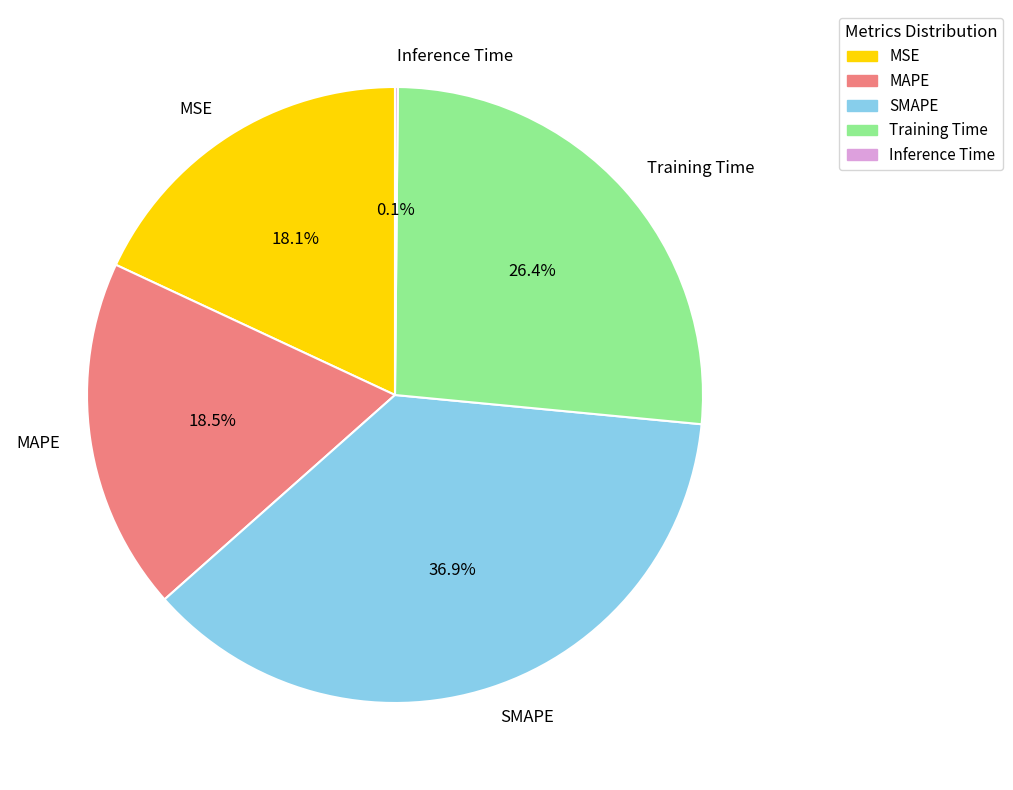

Is there any slice that represents more than half of the pie?

No